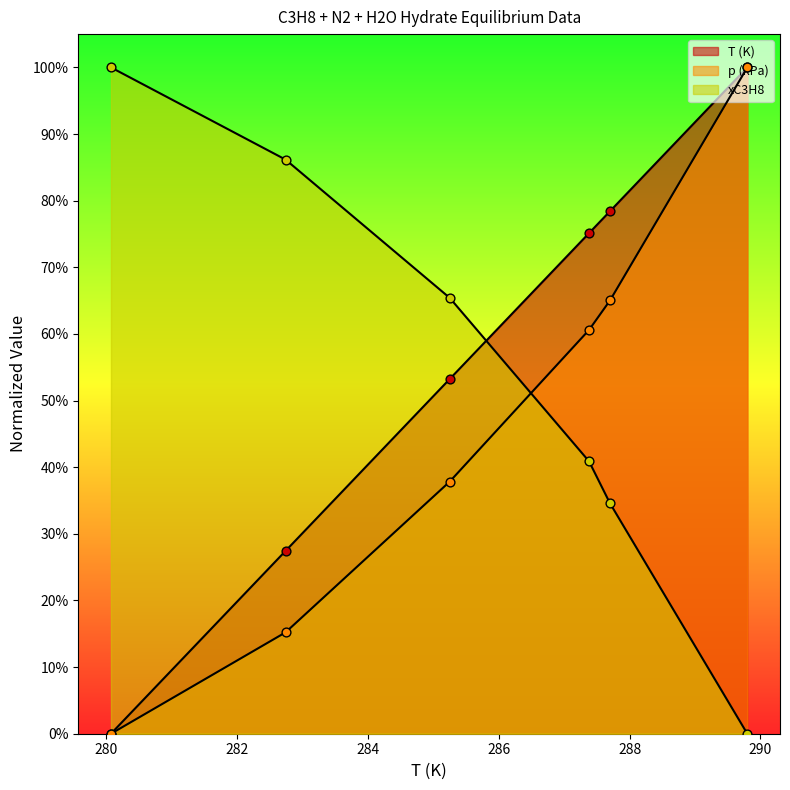

Which series contains the highest Y value?

T (K)